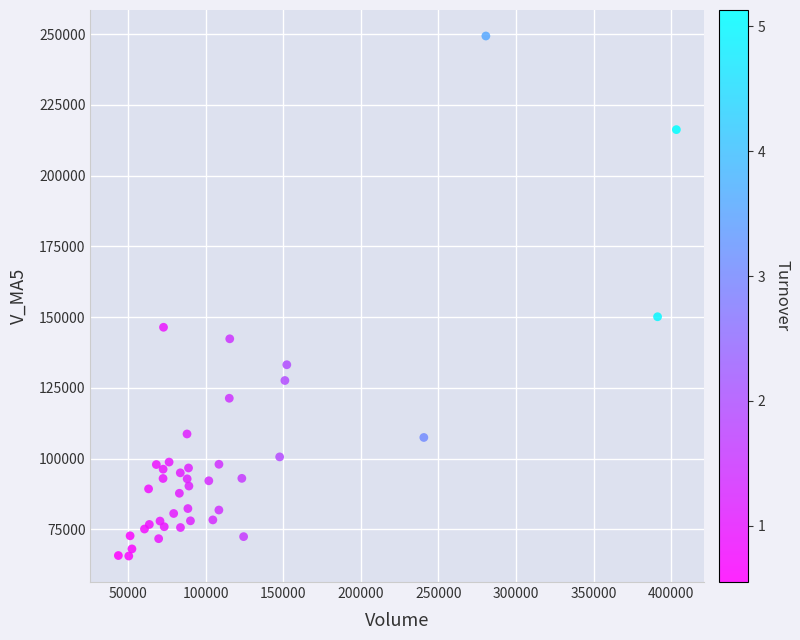

What Y value in the scatter plot is closest to 157438?

150115.7